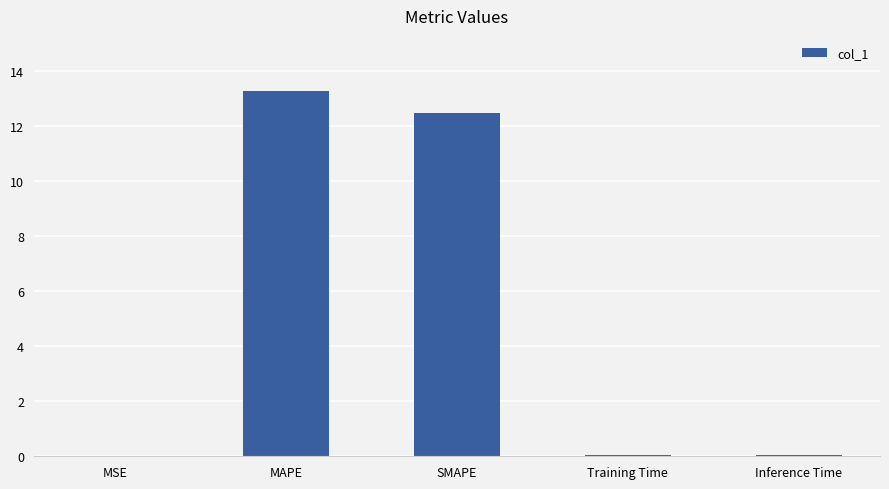

True or false: the data shows 8.3 at MAPE.

False